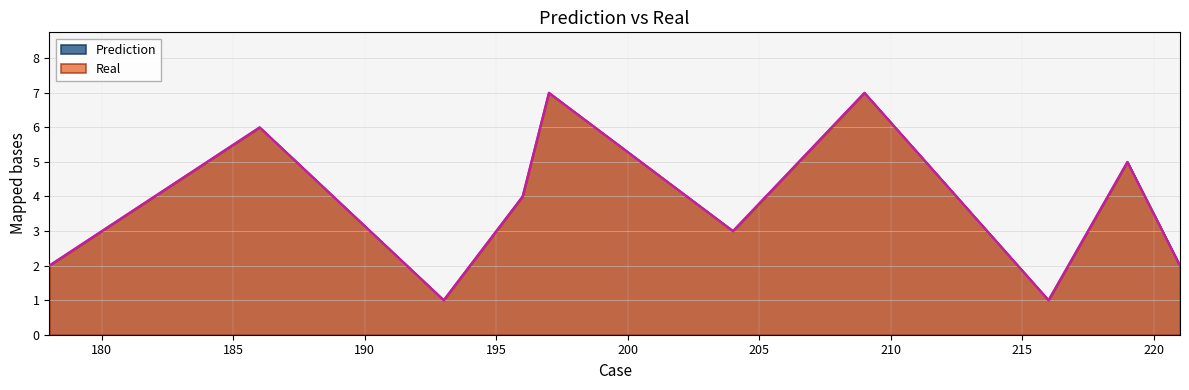

How many lines are shown in the chart?

2